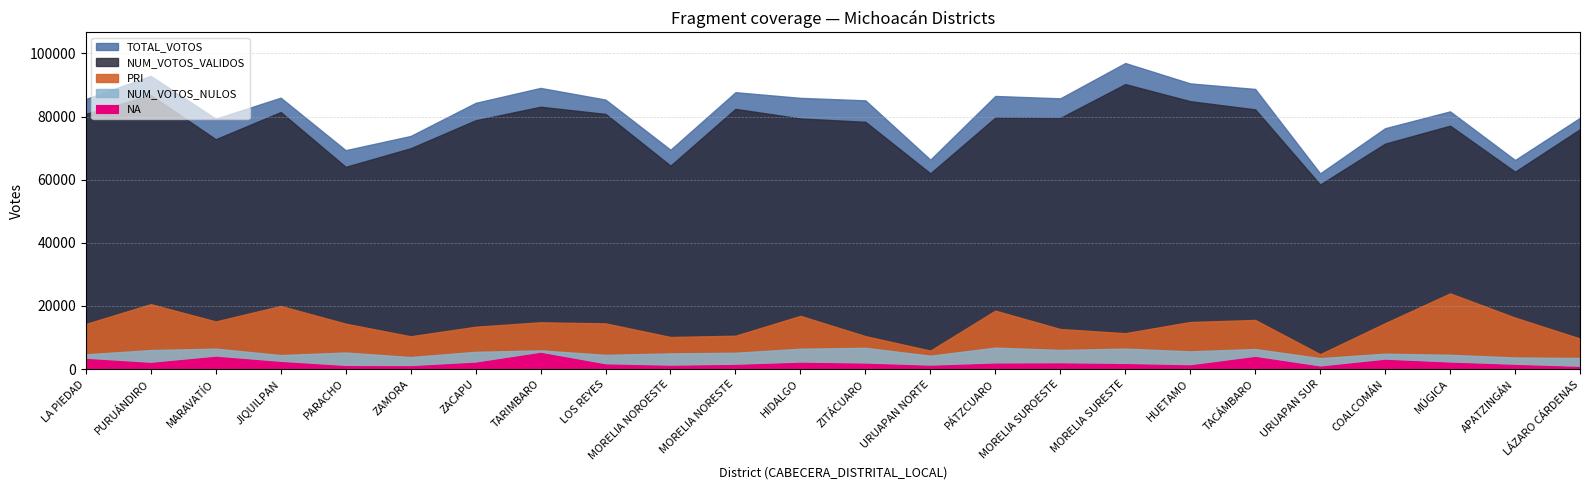

True or false: NUM_VOTOS_VALIDOS and NUM_VOTOS_NULOS cross at least once.

False